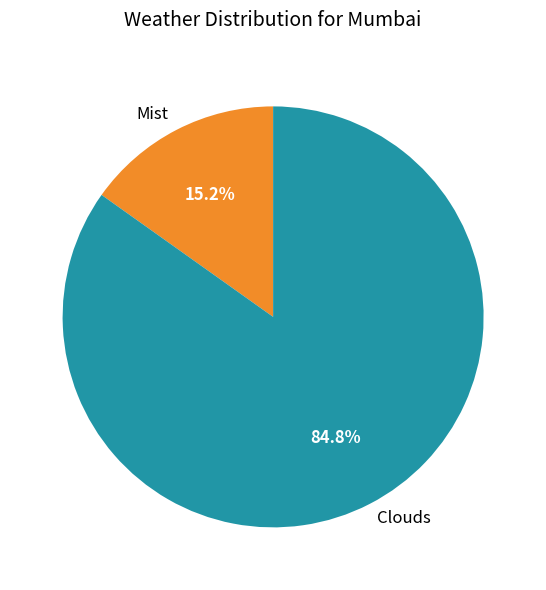

Is there a majority slice in this chart?

Yes